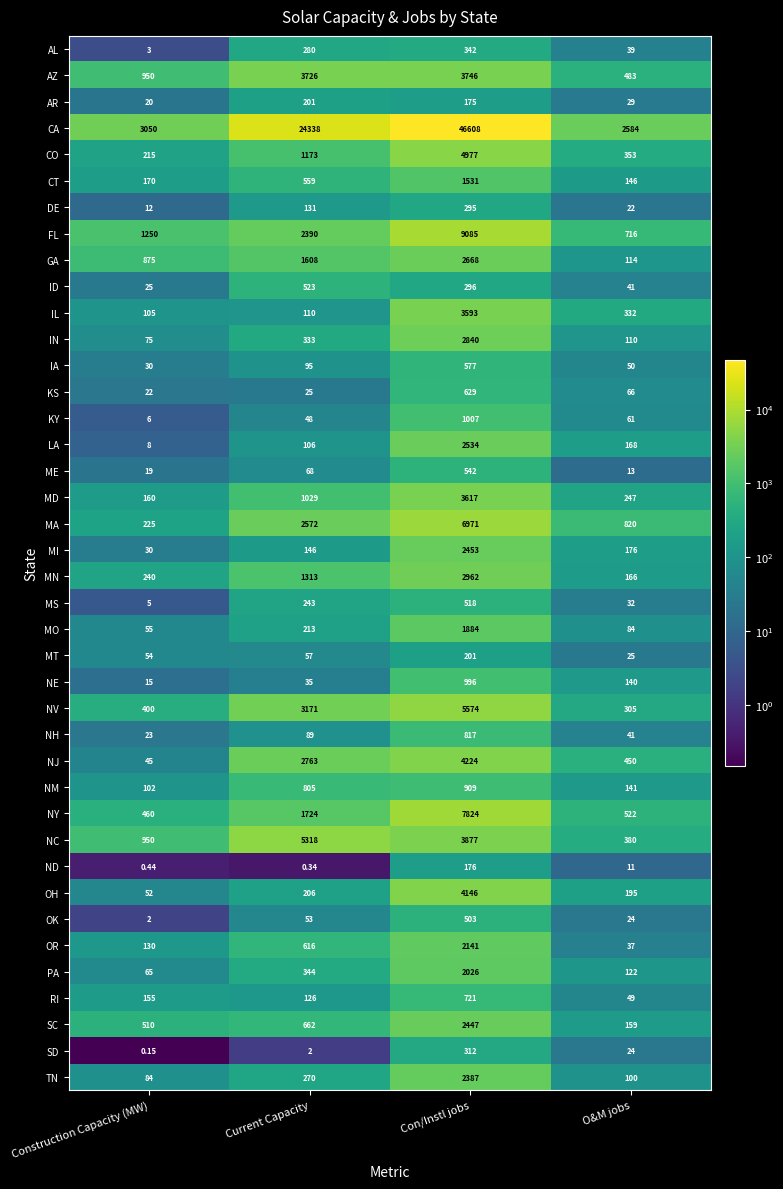

Which series has the widest spread of values?

CA